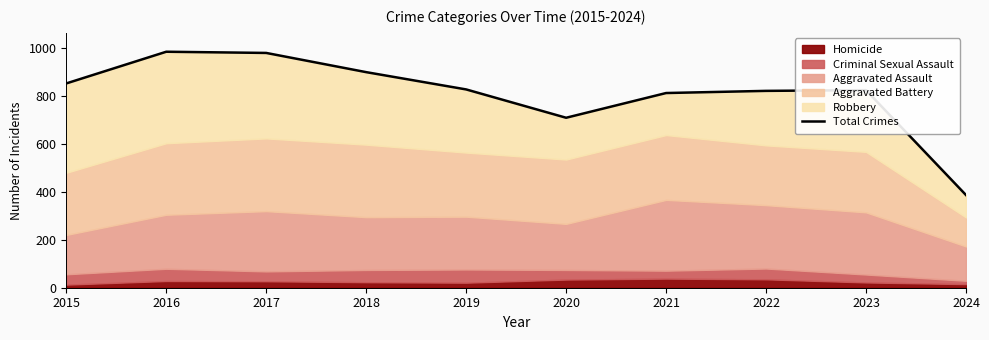

Which category has the highest value across all series?

2016